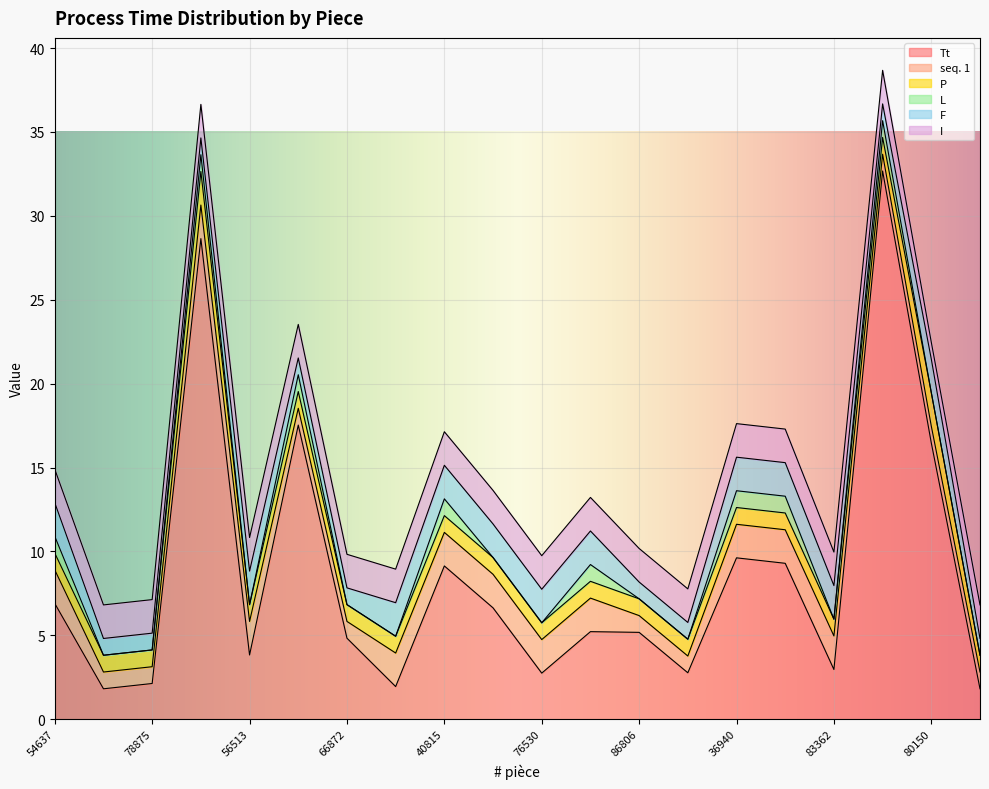

Which label corresponds to the largest value in the chart?

88645